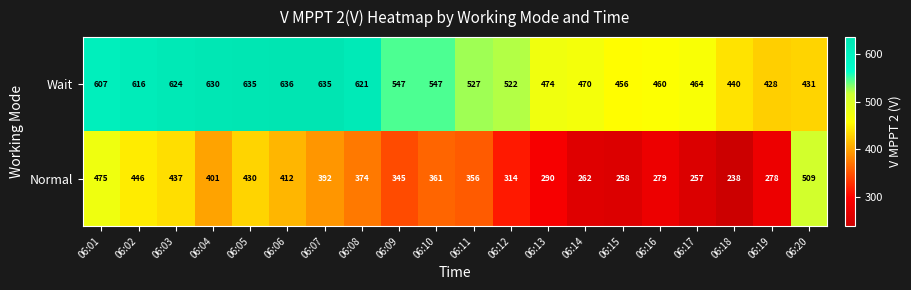

The Normal series shows 374 at 06:08. True or false?

True